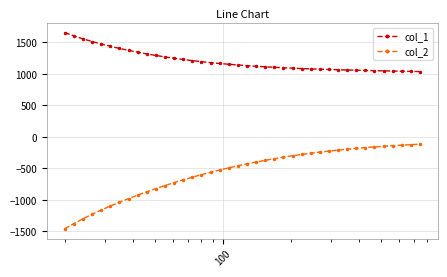

Which series has the largest total across all categories?

col_1